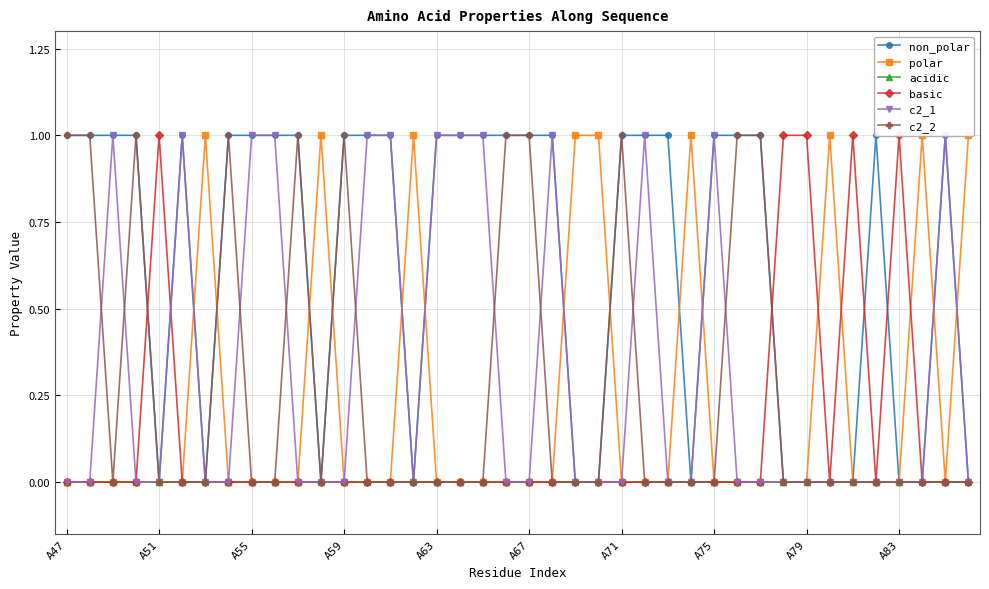

How many data points does each series have?

40